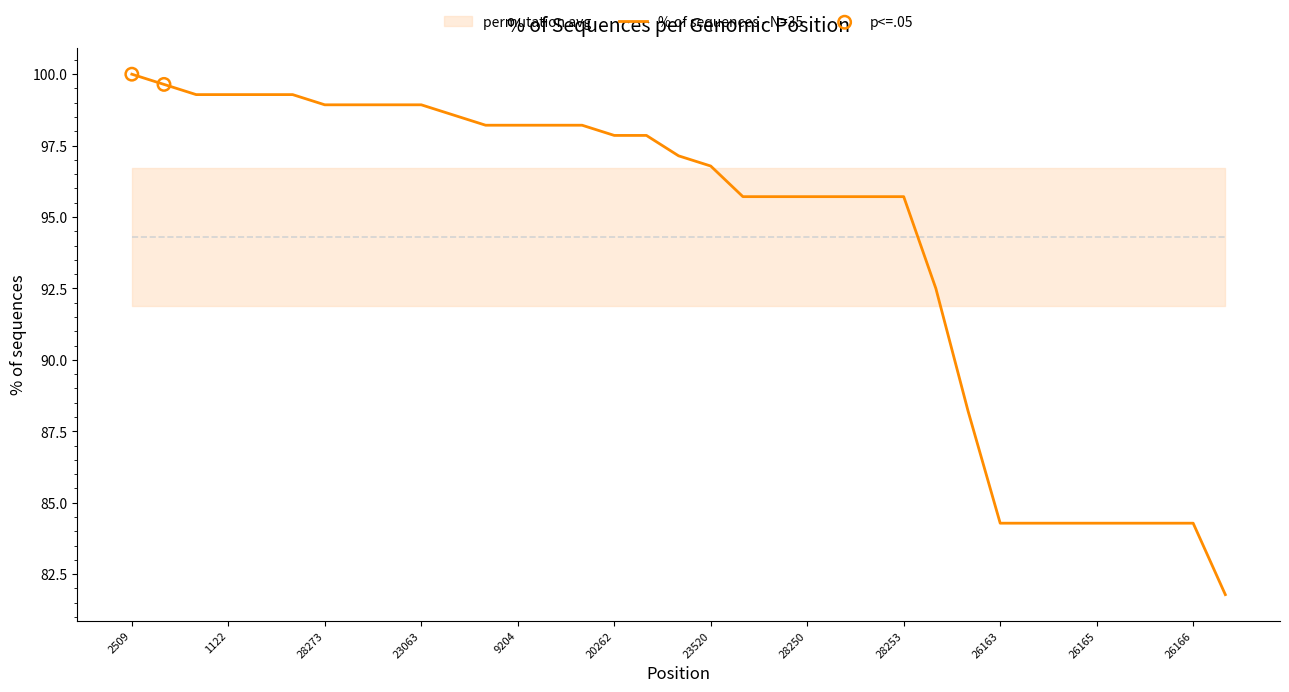

Which has a higher value, 26163 or 25541?

25541